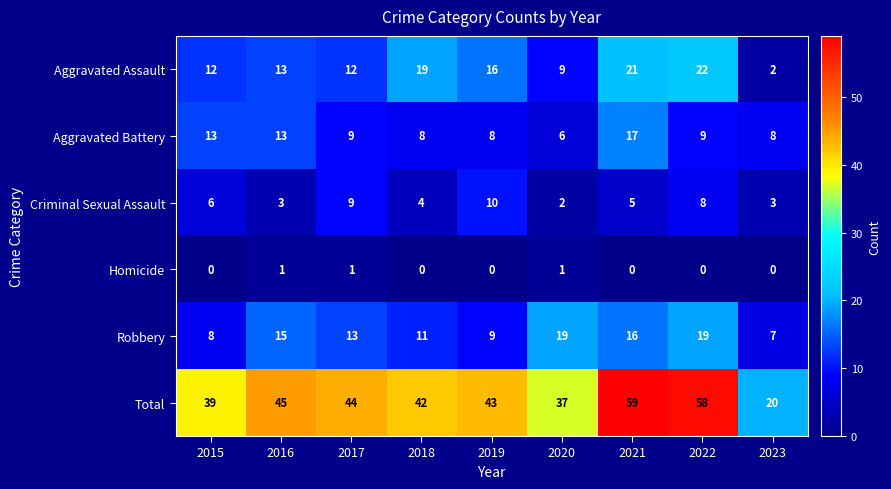

What is the total value across all series at 2016?

90